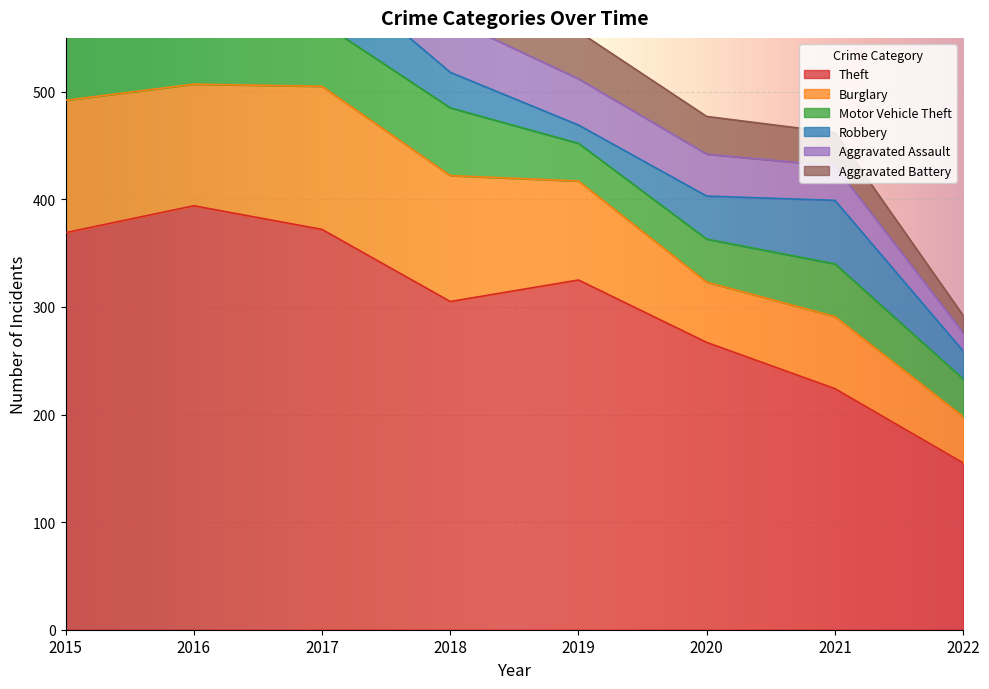

Read the Aggravated Assault value at 2017, to the nearest 5.

30